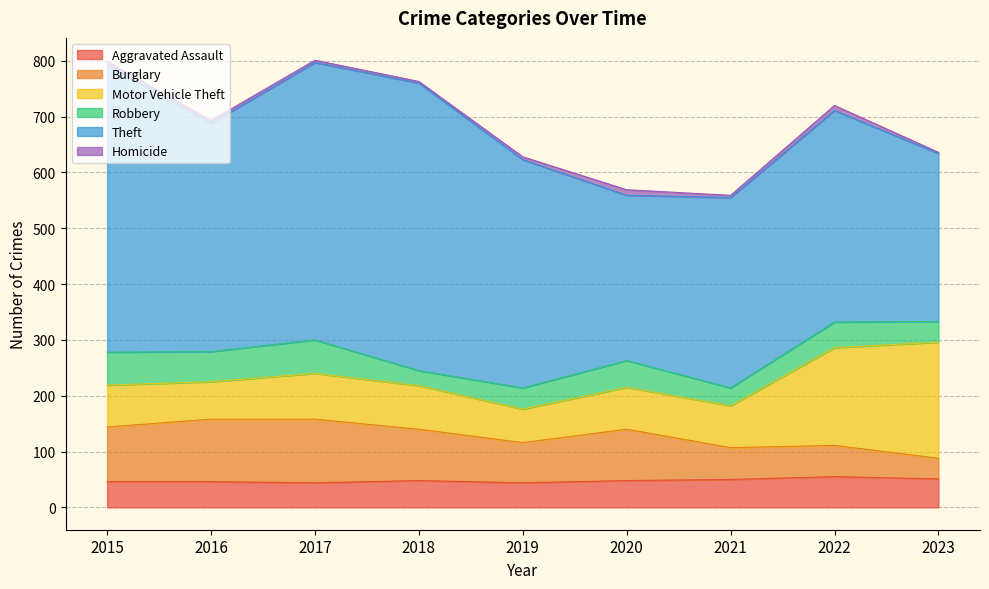

What is the average value of the Homicide series?

5